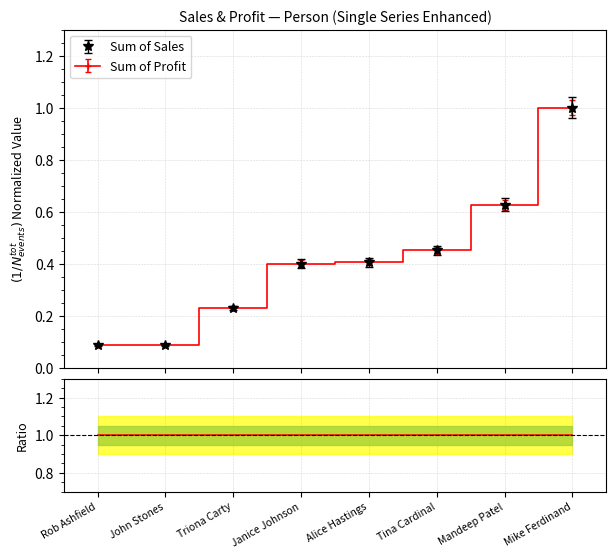

Does the chart have visible grid lines?

Yes